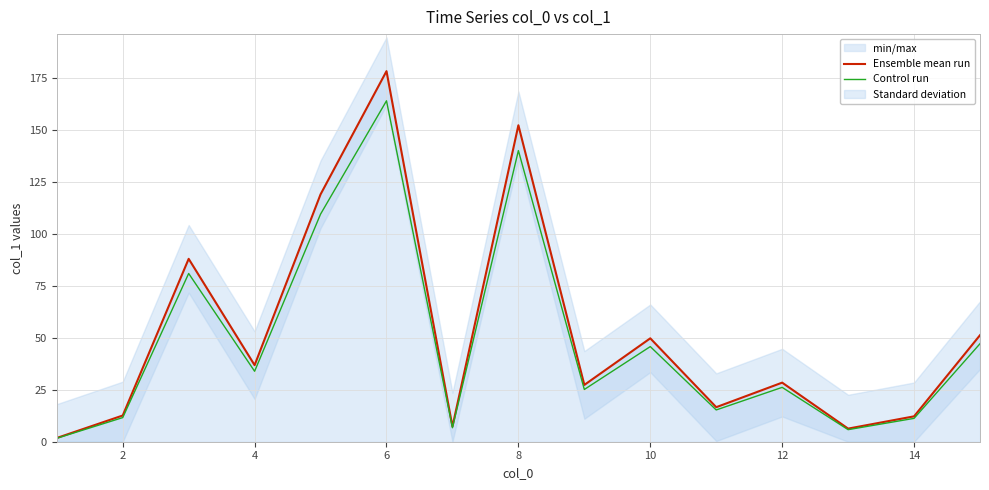

At which label does Control run reach its peak?

6